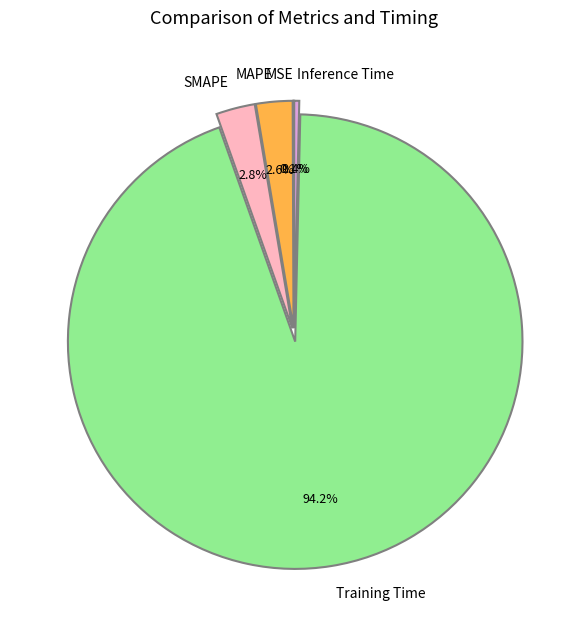

What percentage is the MAPE slice, to the nearest percent?

3%